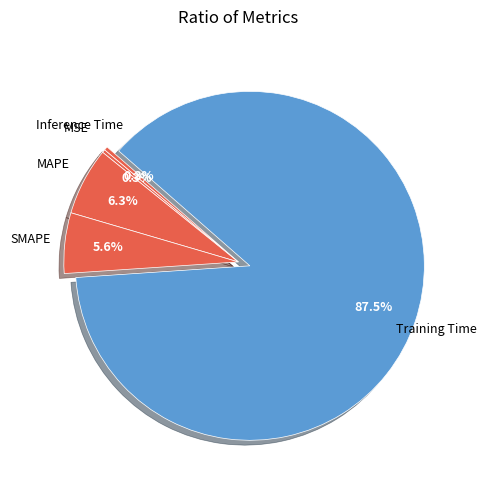

How many segments does this pie chart have?

5